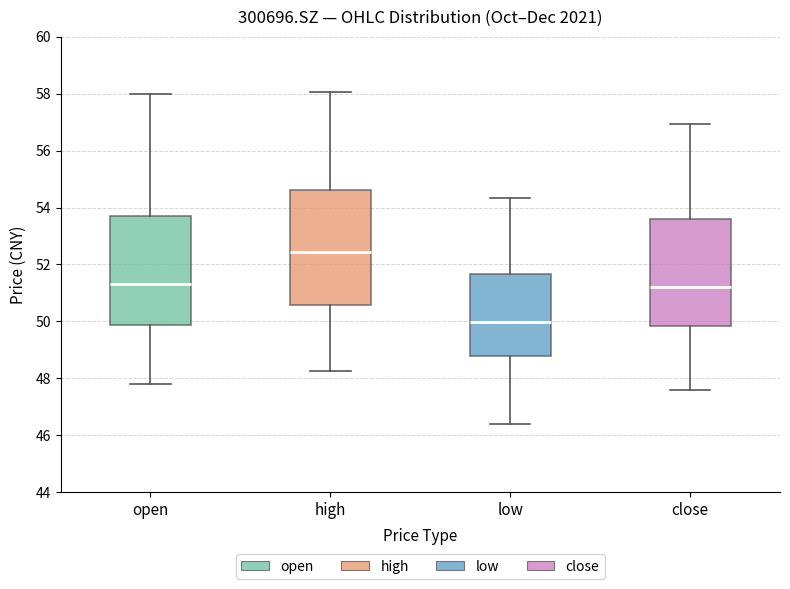

Where does the lower whisker of the box for low end on the y-axis? The values are not printed on the chart, so give them approximately, as read against the axis.

46.4